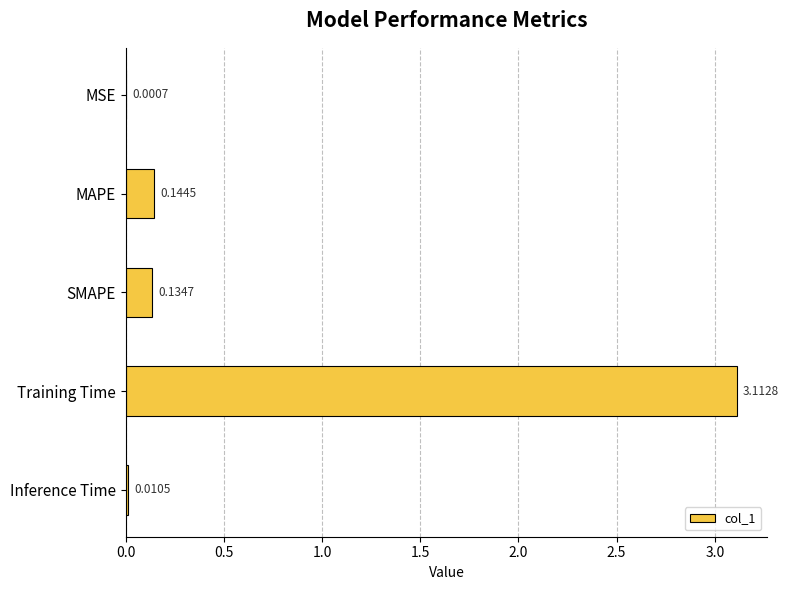

Between MSE and Inference Time, which is larger?

Inference Time